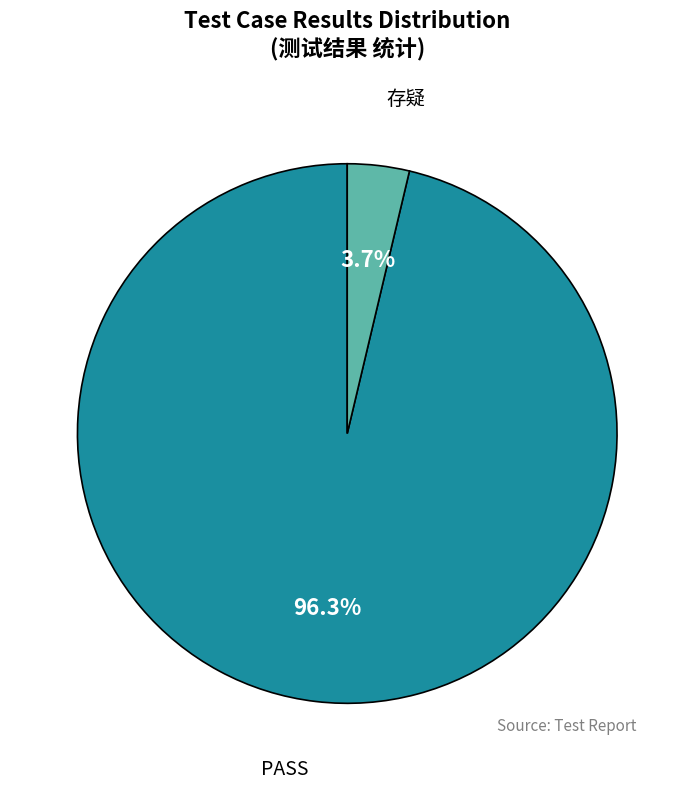

To the nearest percent, what is the average slice percentage?

50%